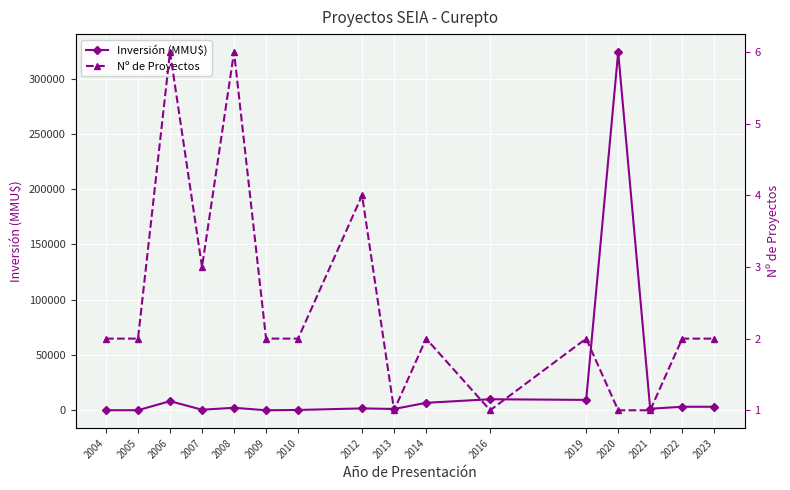

How many series are shown in this chart?

2